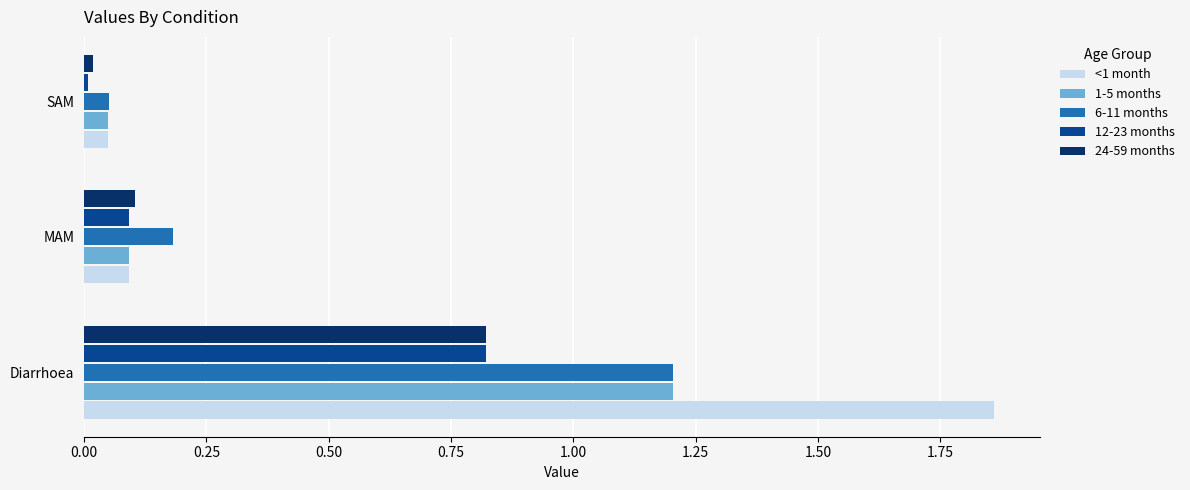

At which category is the sum across all series the highest?

Diarrhoea